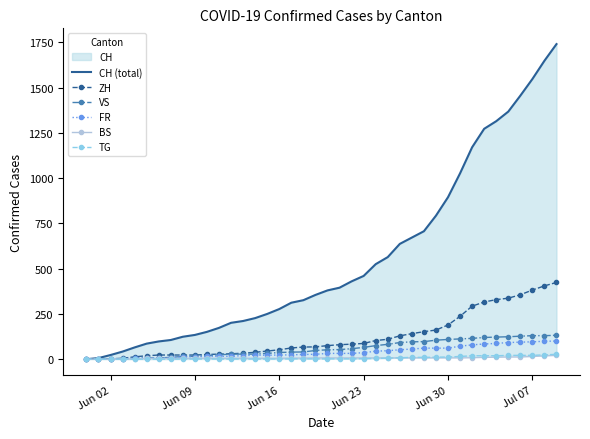

What is the value of the CH (total) point at the 39th from the left?

1649